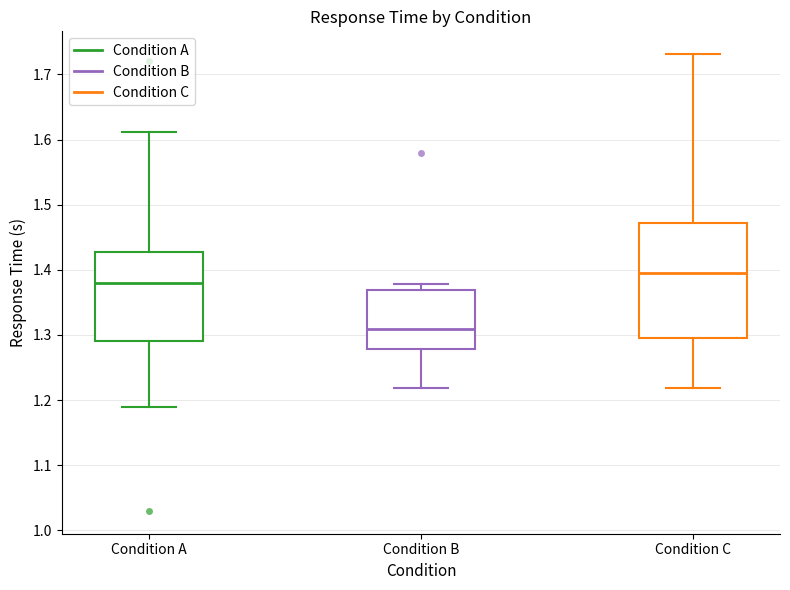

Reading left to right, read every box against the y-axis: the position of its median line, the range the box covers, and the ends of its whiskers. The values are not printed on the chart, so give them approximately, as read against the axis.

Condition A: median 1.38, box 1.29 to 1.43, whiskers 1.19 to 1.61
Condition B: median 1.31, box 1.28 to 1.37, whiskers 1.22 to 1.38
Condition C: median 1.39, box 1.30 to 1.47, whiskers 1.22 to 1.73